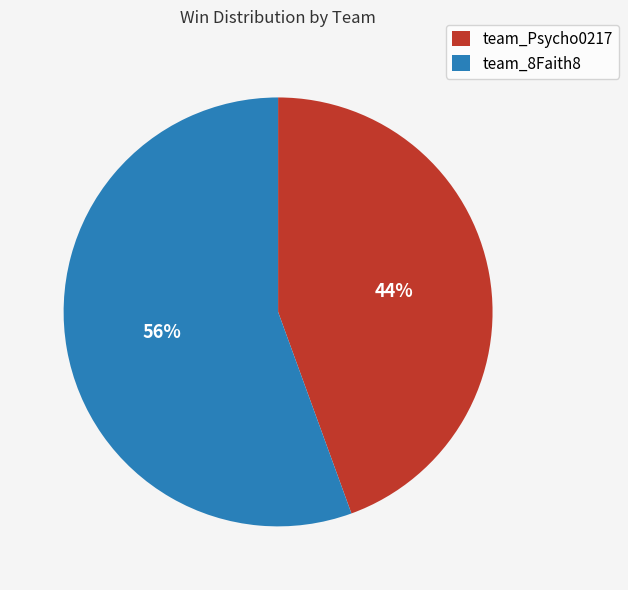

Does any single category account for the majority?

Yes